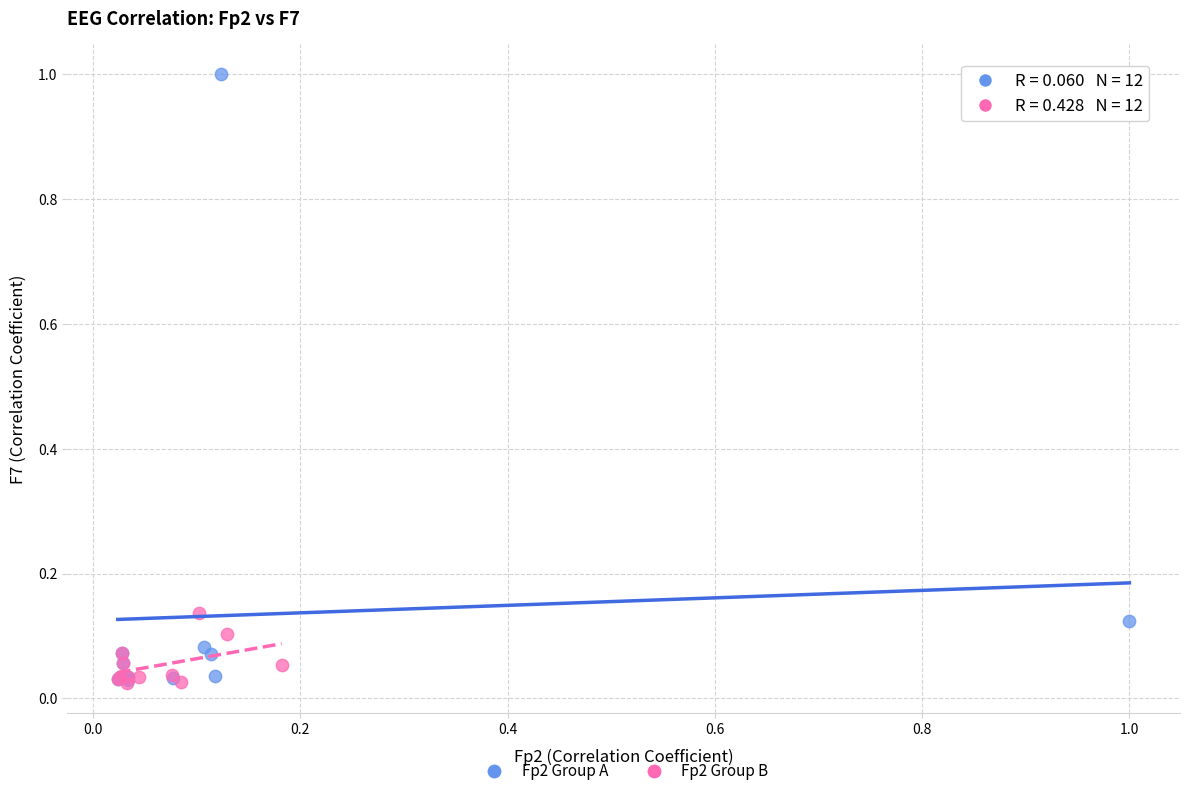

Which series has the largest Y range (max minus min)?

Fp2 Group A